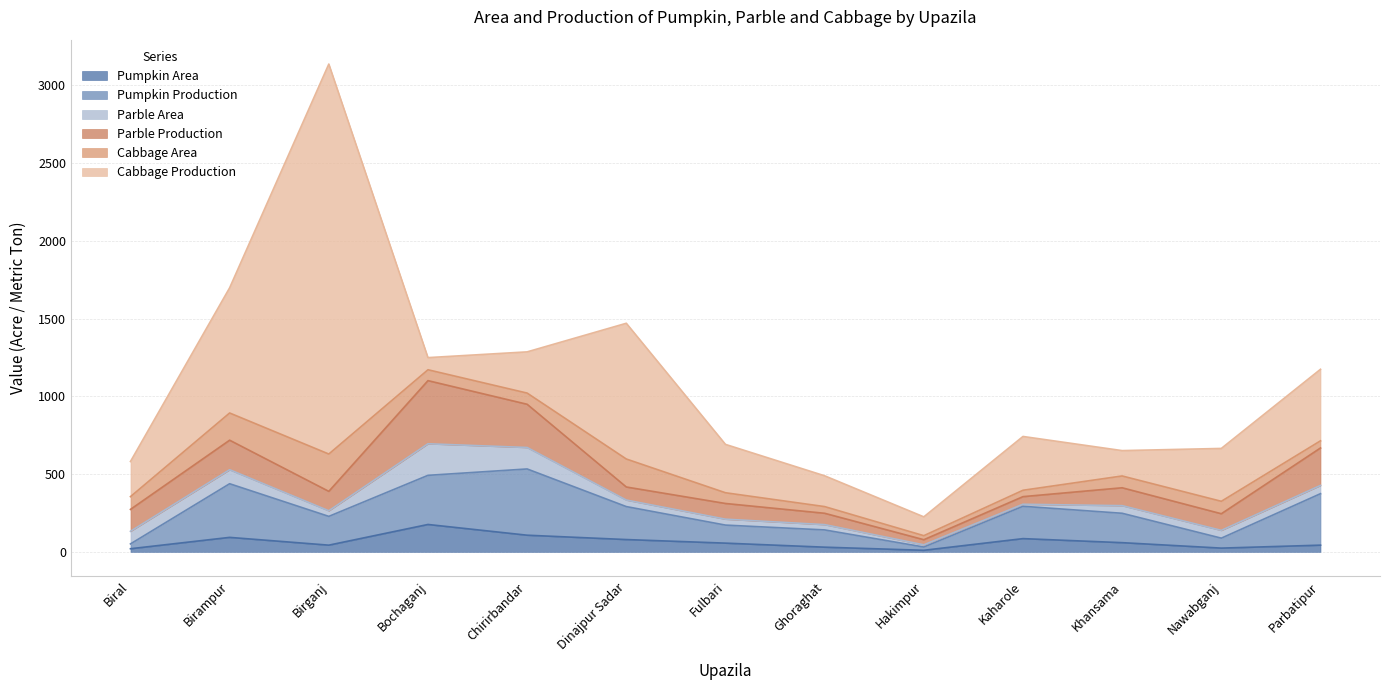

Which has a higher value, Nawabganj or Kaharole?

Kaharole